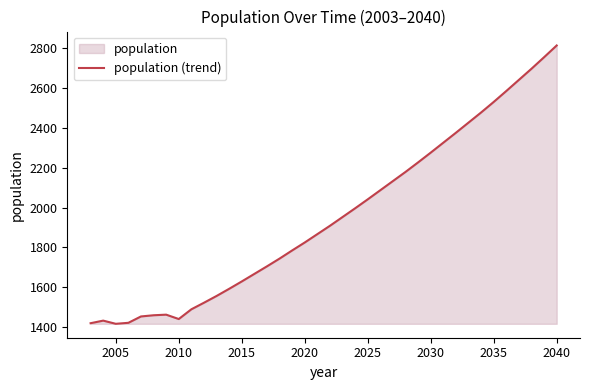

How many lines are shown in the chart?

1